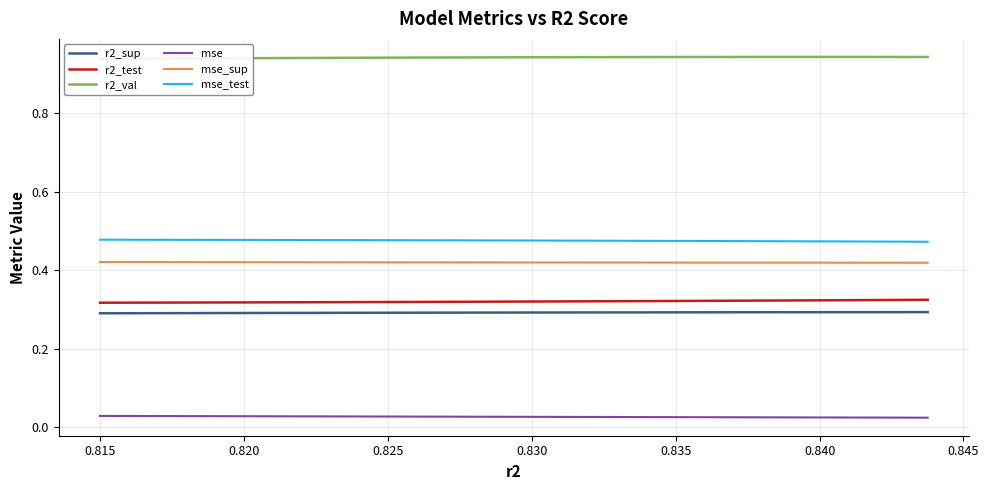

True or false: mse and r2_test intersect in this chart.

False